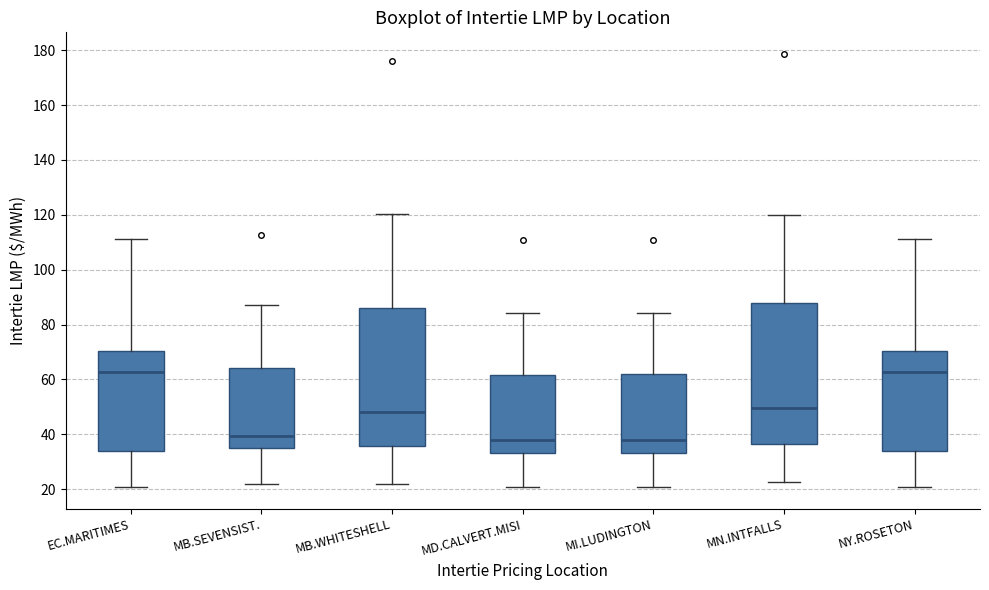

Reading left to right, read every box against the y-axis: the position of its median line, the range the box covers, and the ends of its whiskers. The values are not printed on the chart, so give them approximately, as read against the axis.

EC.MARITIMES: median 62, box 34 to 70, whiskers 20 to 112
MB.SEVENSIST.: median 40, box 34 to 64, whiskers 22 to 88
MB.WHITESHELL: median 48, box 36 to 86, whiskers 22 to 120
MD.CALVERT.MISI: median 38, box 34 to 62, whiskers 20 to 84
MI.LUDINGTON: median 38, box 34 to 62, whiskers 20 to 84
MN.INTFALLS: median 50, box 36 to 88, whiskers 22 to 120
NY.ROSETON: median 62, box 34 to 70, whiskers 20 to 112